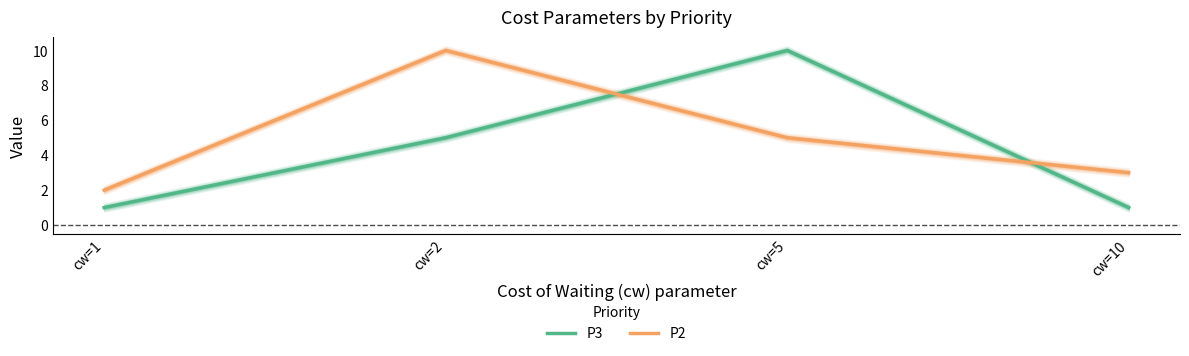

Does the chart have visible grid lines?

No